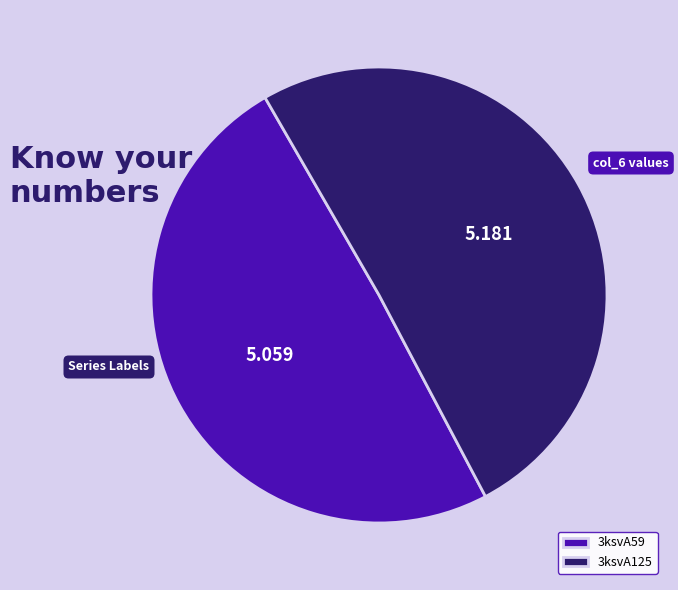

Is the sum of 3ksvA59 and 3ksvA125 greater than half?

Yes